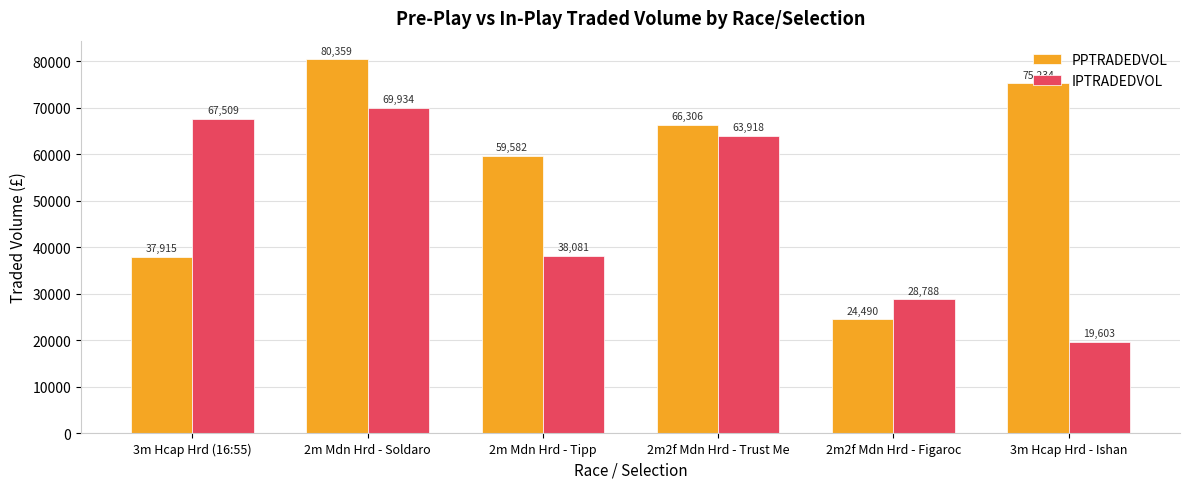

What is the average value of the IPTRADEDVOL series?

47972.0